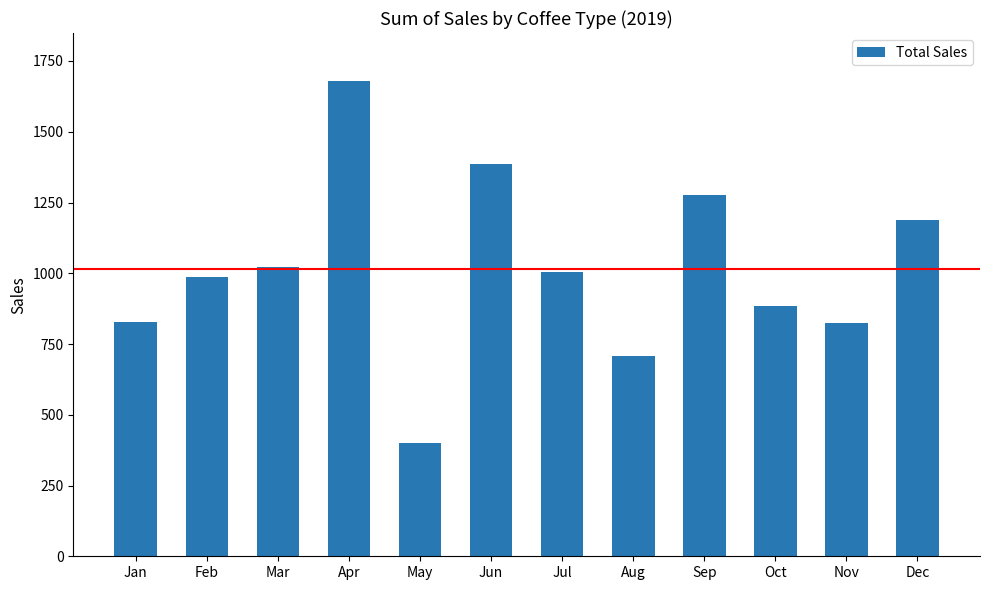

What is the sum of all values?

12187.2